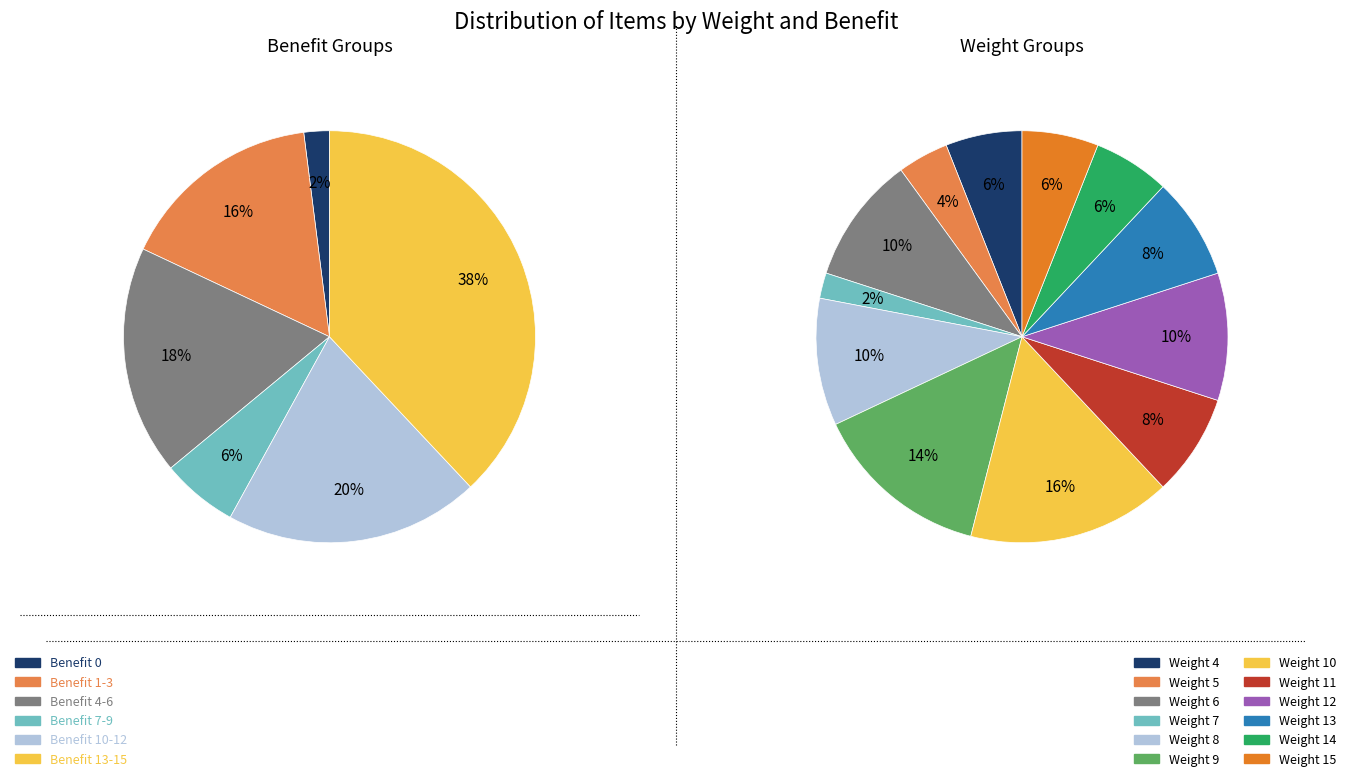

The Weight 10 slice represents 16% of the pie. True or false?

True